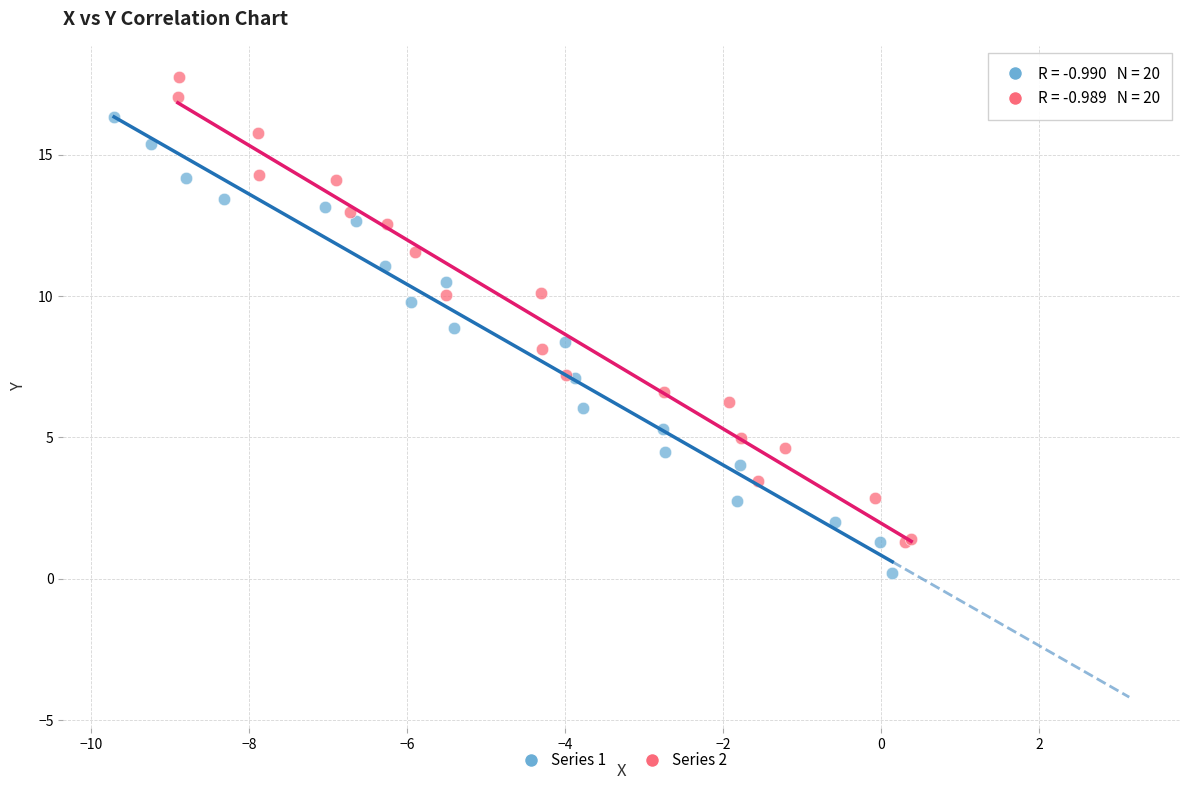

Which series has the widest spread of Y values?

Series 2